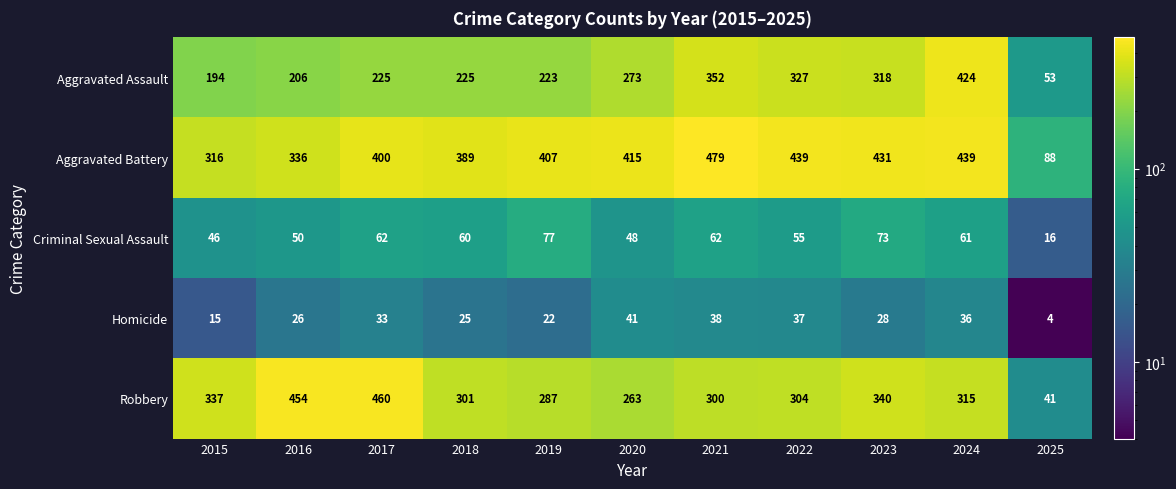

Which series changed the most between 2020 and 2024?

Aggravated Assault